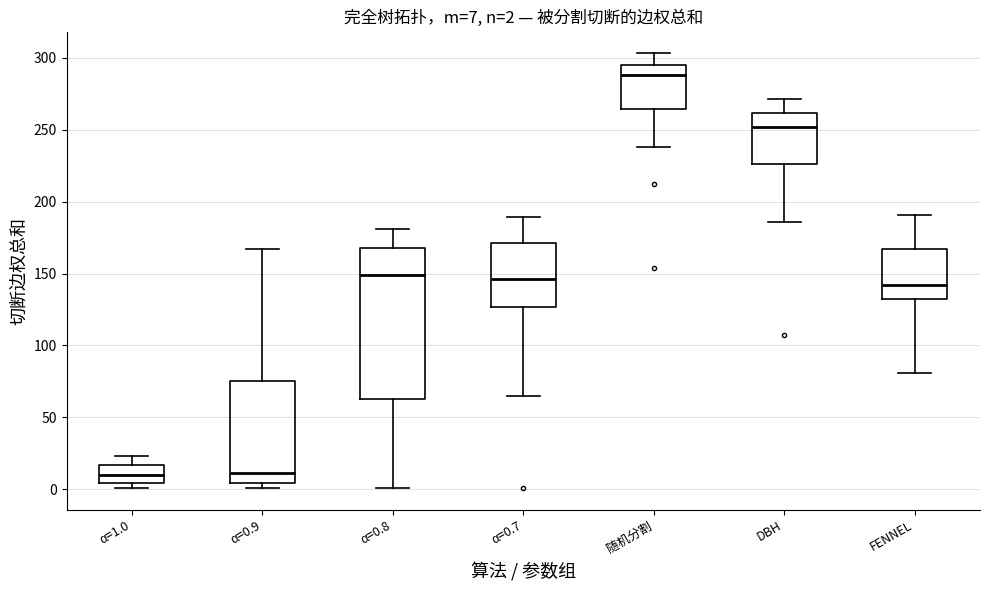

Which box's median line is the highest?

随机分割